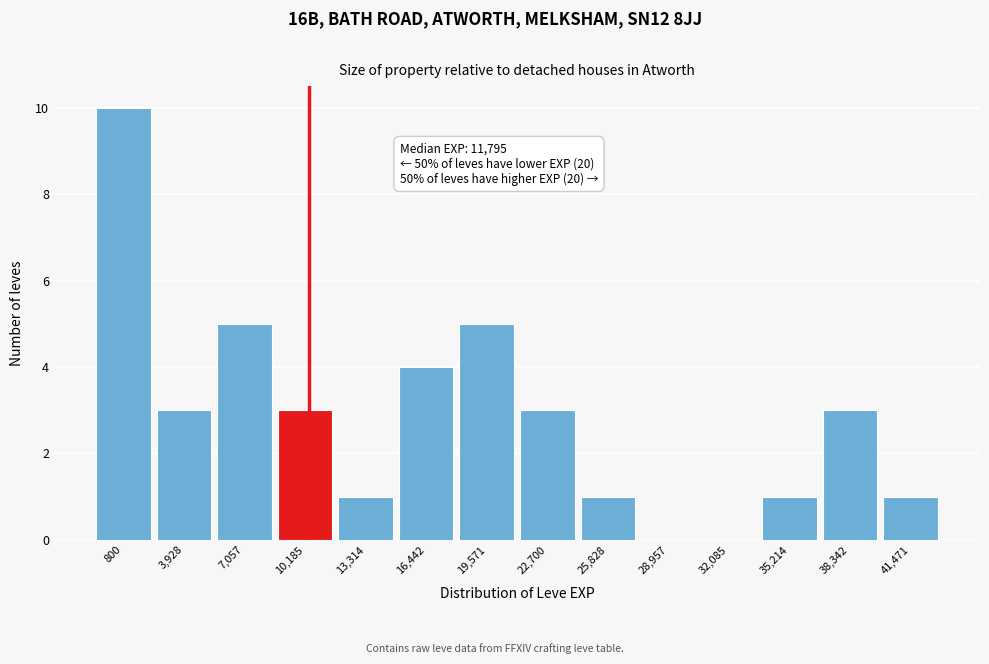

Reading left to right, list all the values displayed in this chart.

800=10	3,928=3	7,057=5	10,185=3	13,314=1	16,442=4	19,571=5	22,700=3	25,828=1	28,957=0	32,085=0	35,214=1	38,342=3	41,471=1